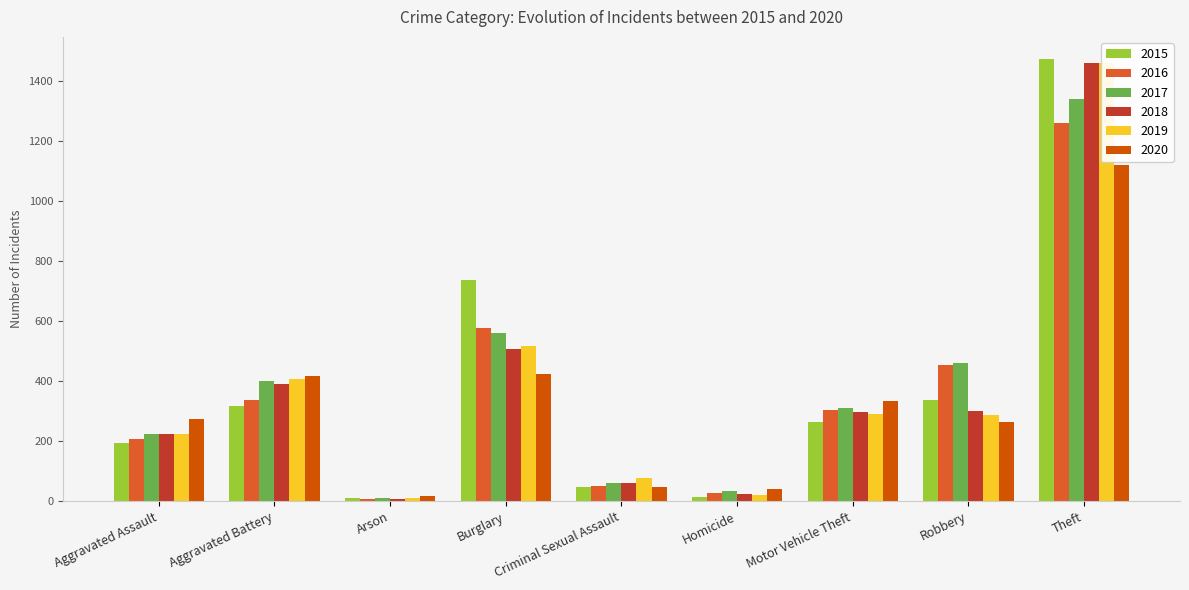

What is the average value of the 2018 series?

364